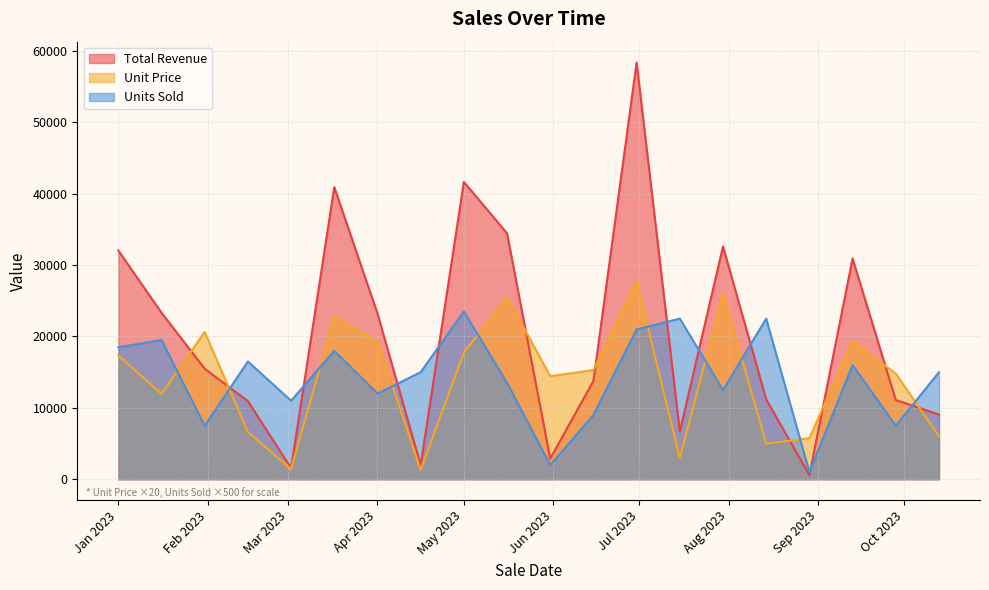

Rank the series by their maximum value, from highest to lowest.

Total Revenue, Unit Price, Units Sold